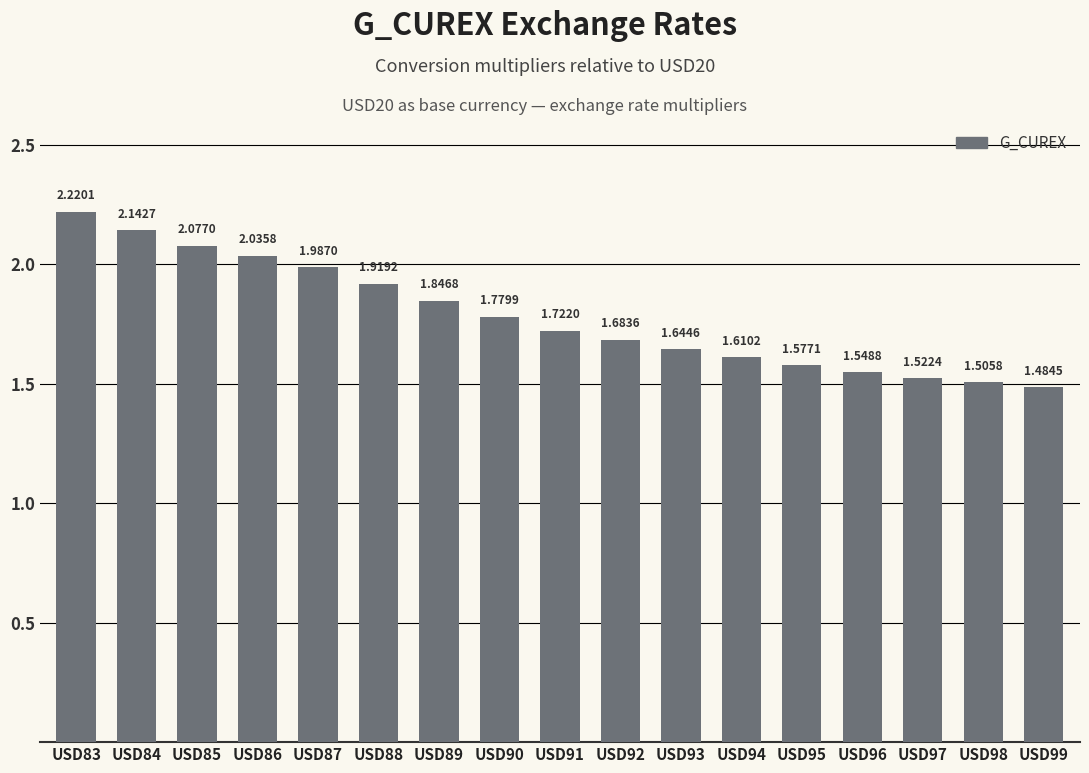

What is the sum of all values?

30.3